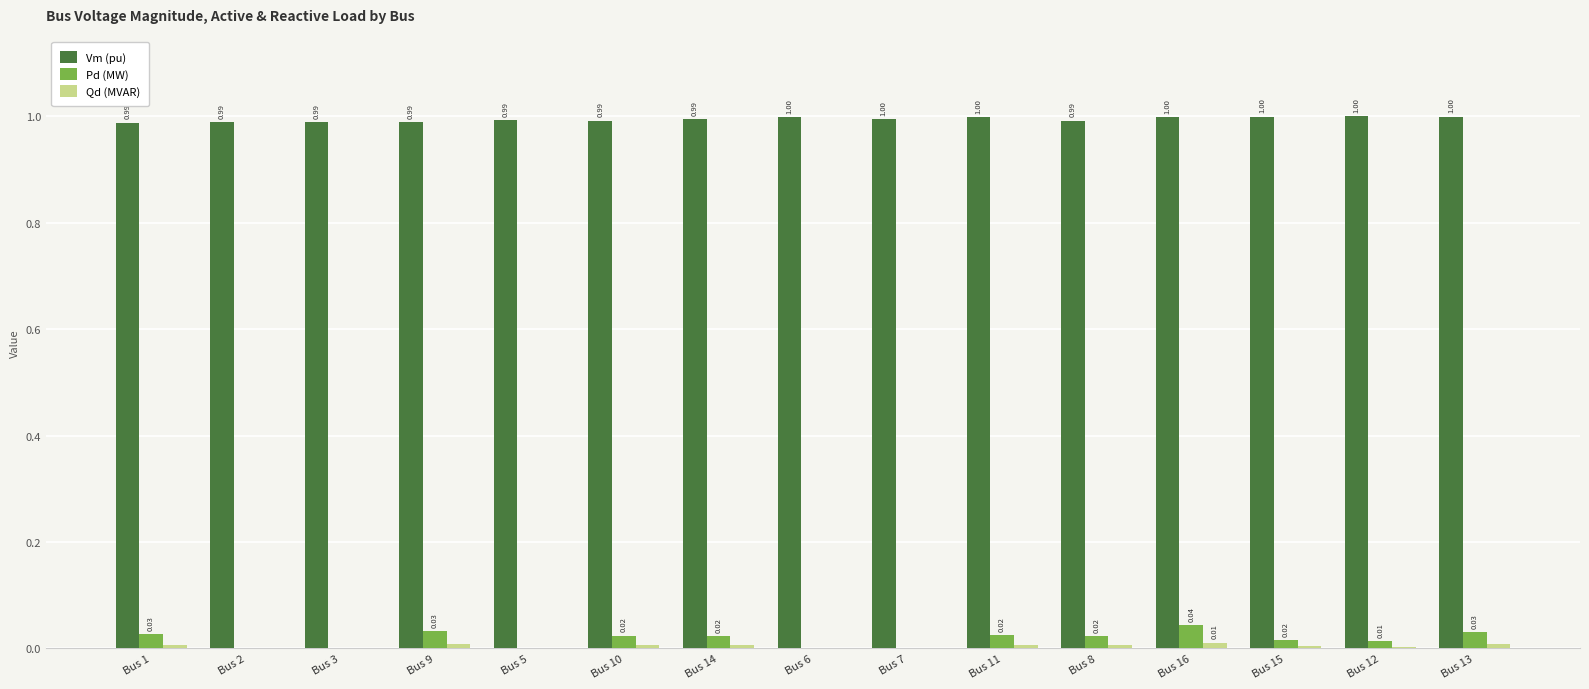

What is the sum of the Vm (pu) values at Bus 1 and Bus 14?

2.0